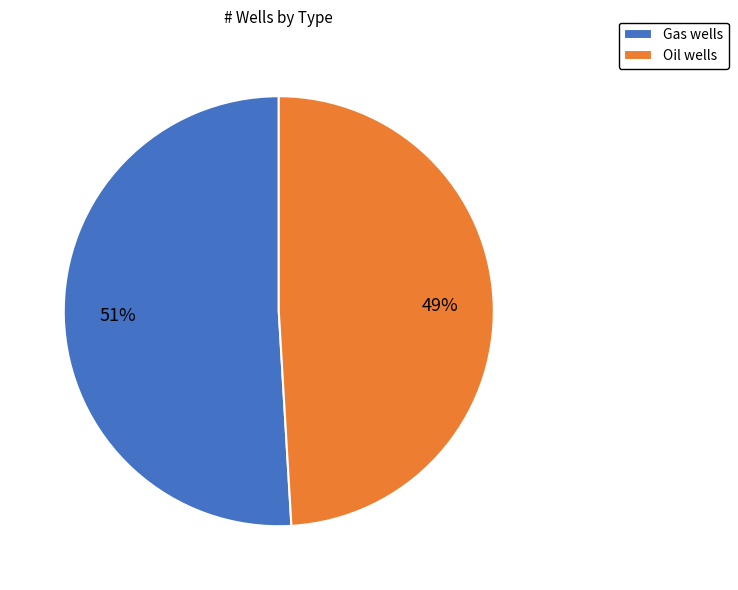

What is the smallest slice in the pie chart?

Oil wells